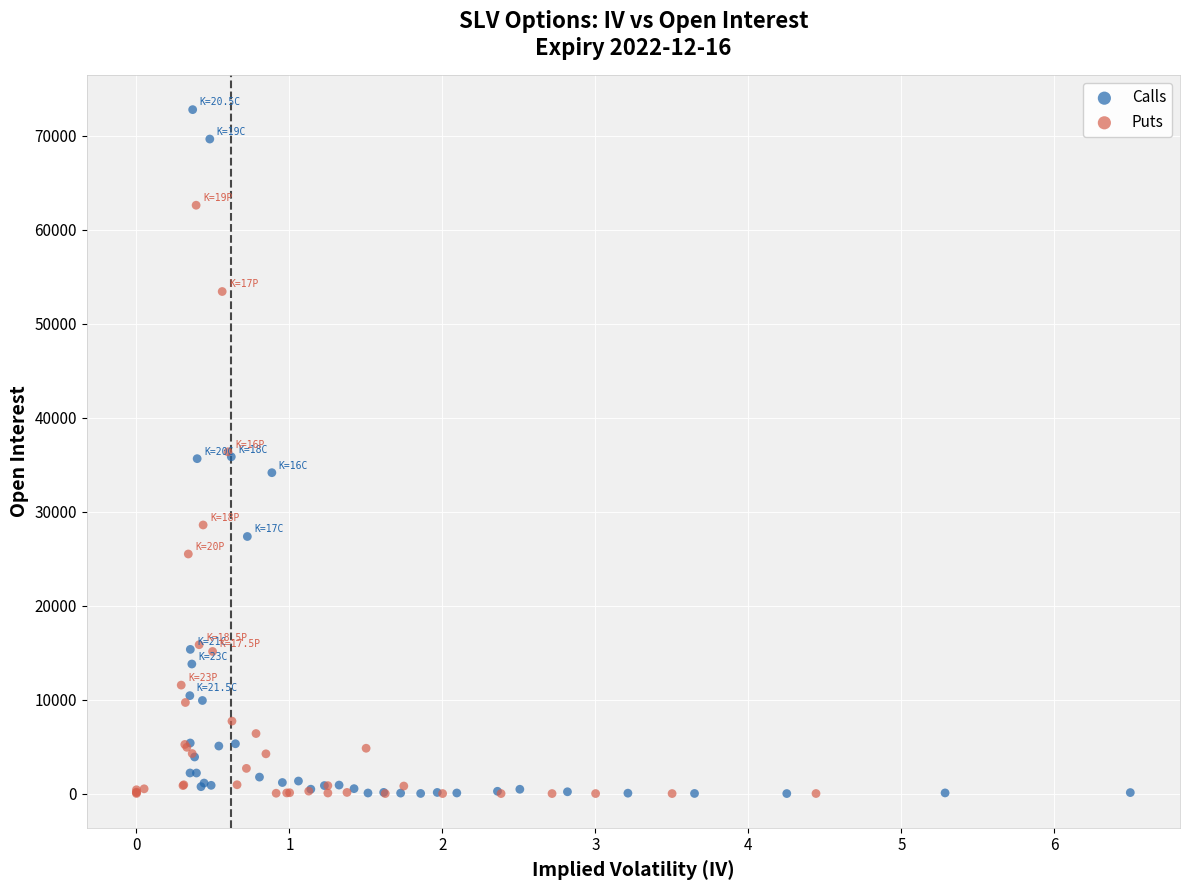

Which series reaches the maximum Y coordinate?

Calls